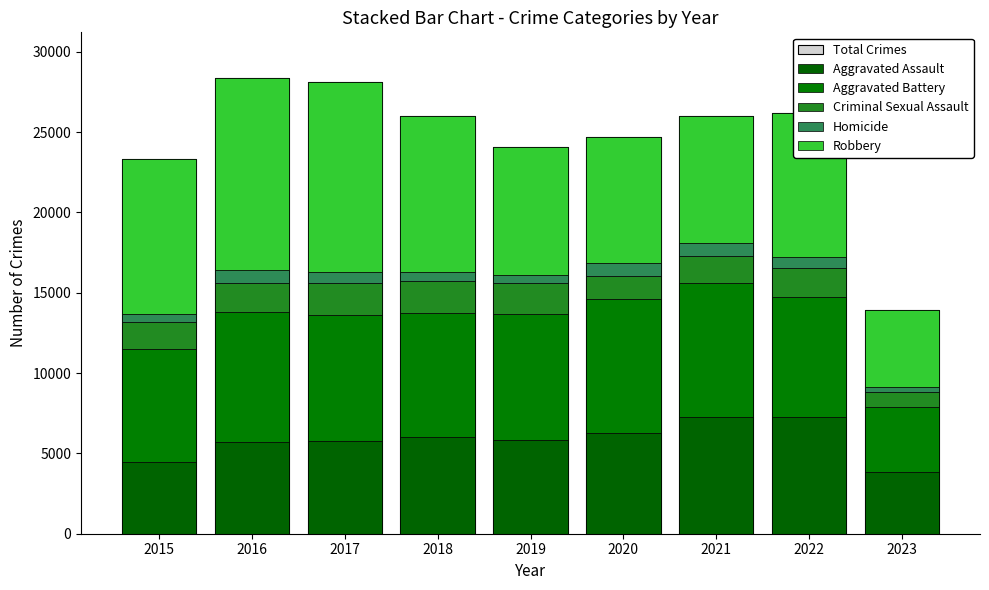

How many data points does each series have?

9